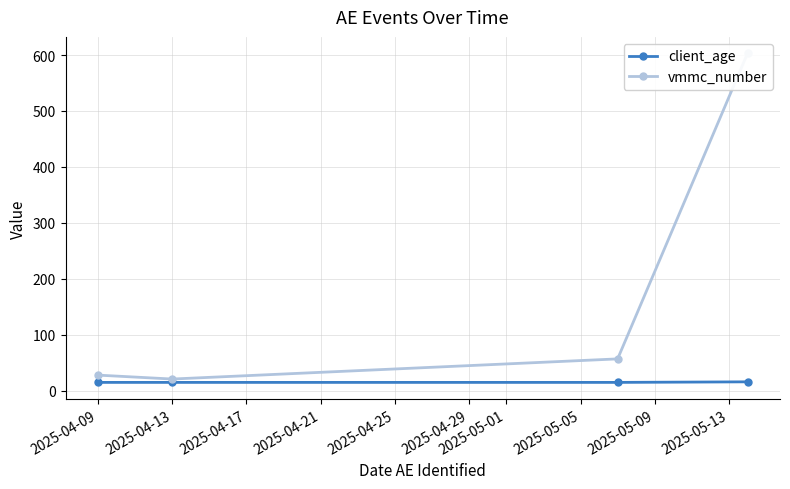

How many data points does each series have?

4